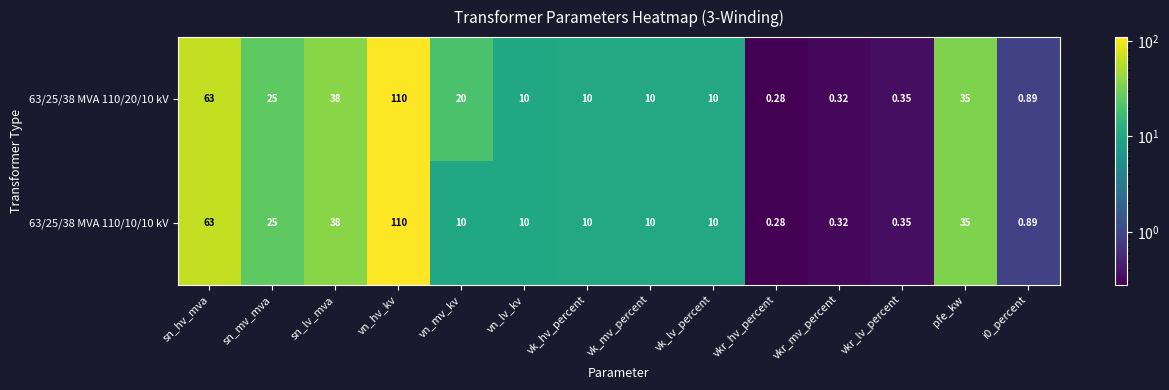

How many categories are shown in the chart?

14